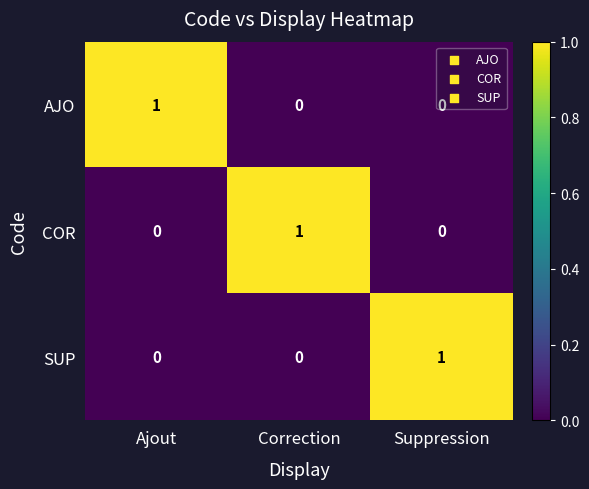

What is the maximum value shown in the chart?

1